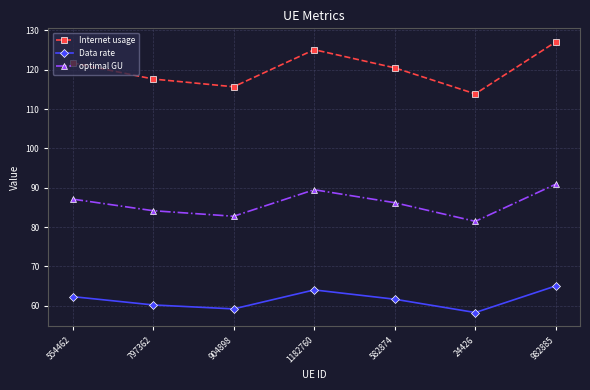

True or false: optimal GU has a value of 87.1 at 554462.

True